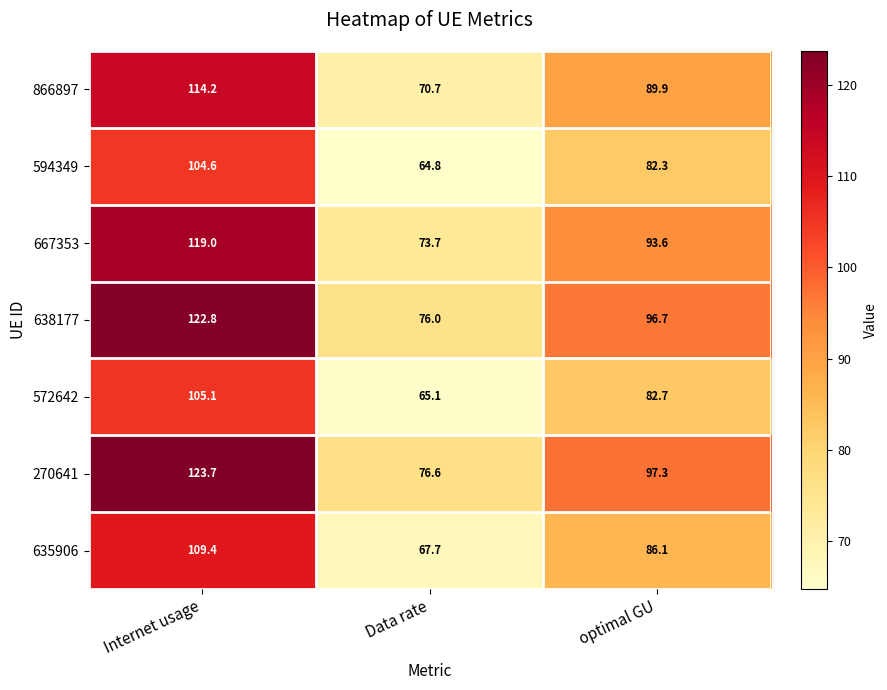

How many data points does each series have?

3